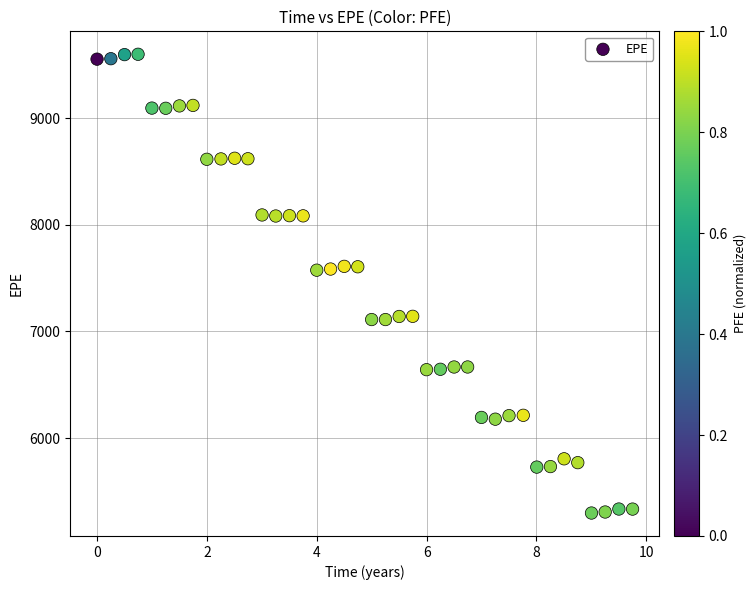

What is the range of Y values (max minus min)?

4306.5